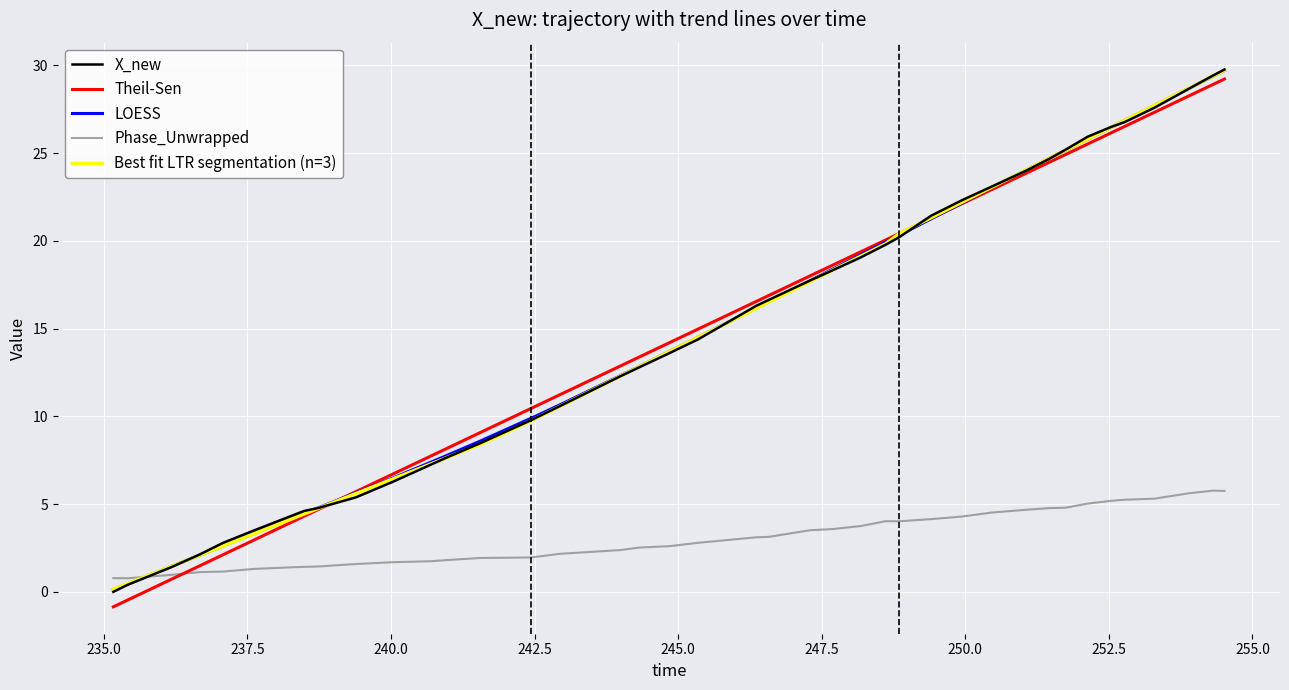

True or false: LOESS has more than 1 points higher than both neighbors.

False